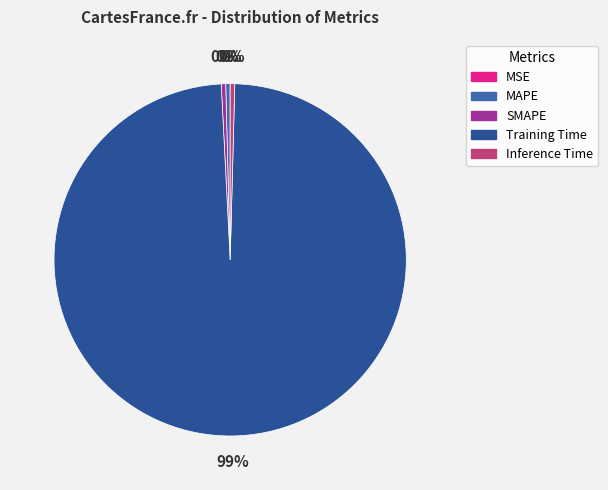

Which slice is the largest?

Training Time